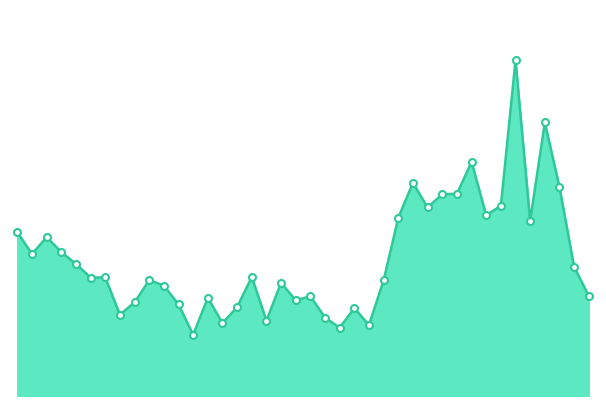

At which category does the chart reach its peak across all series?

2021-02-23